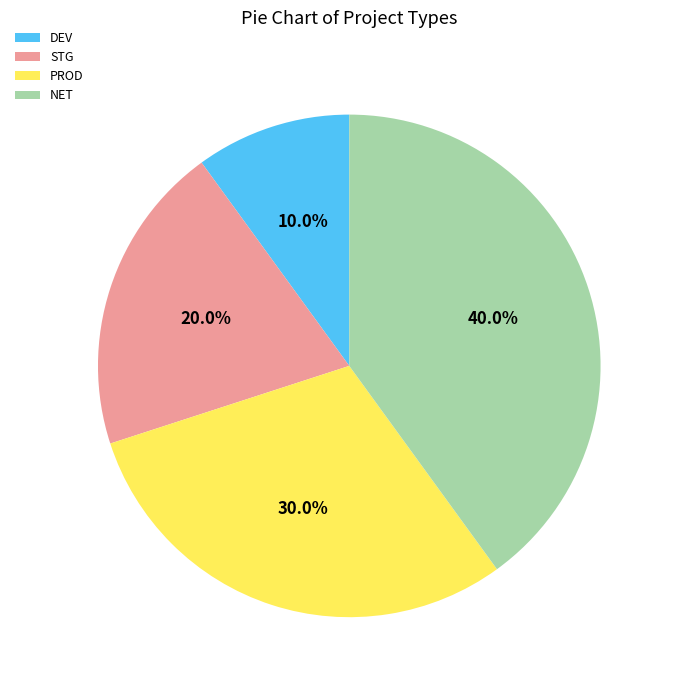

The DEV slice represents 10% of the pie. True or false?

True